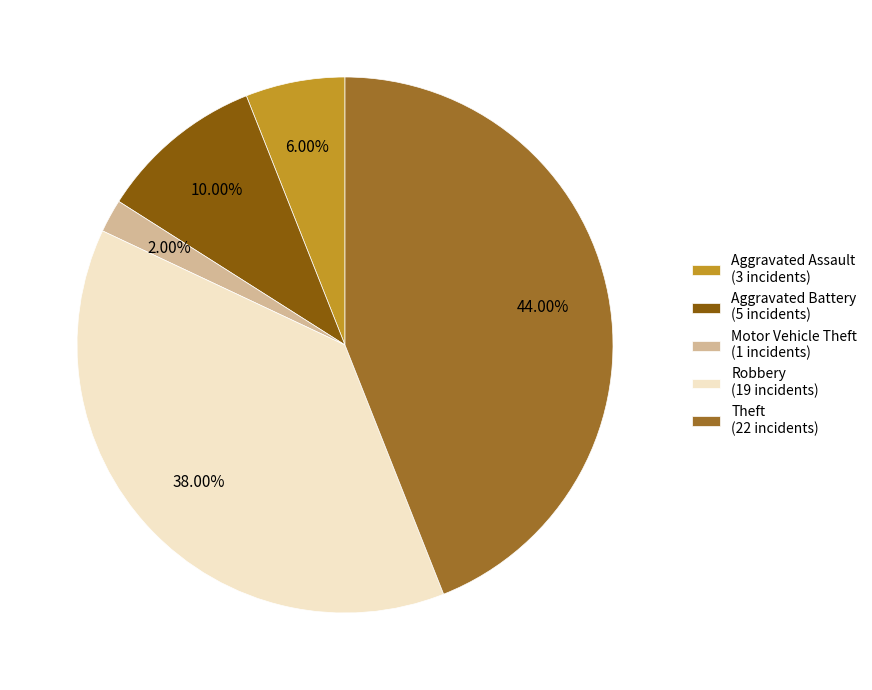

Do Robbery (19 incidents) and Motor Vehicle Theft (1 incidents) together represent more than half of the pie?

No